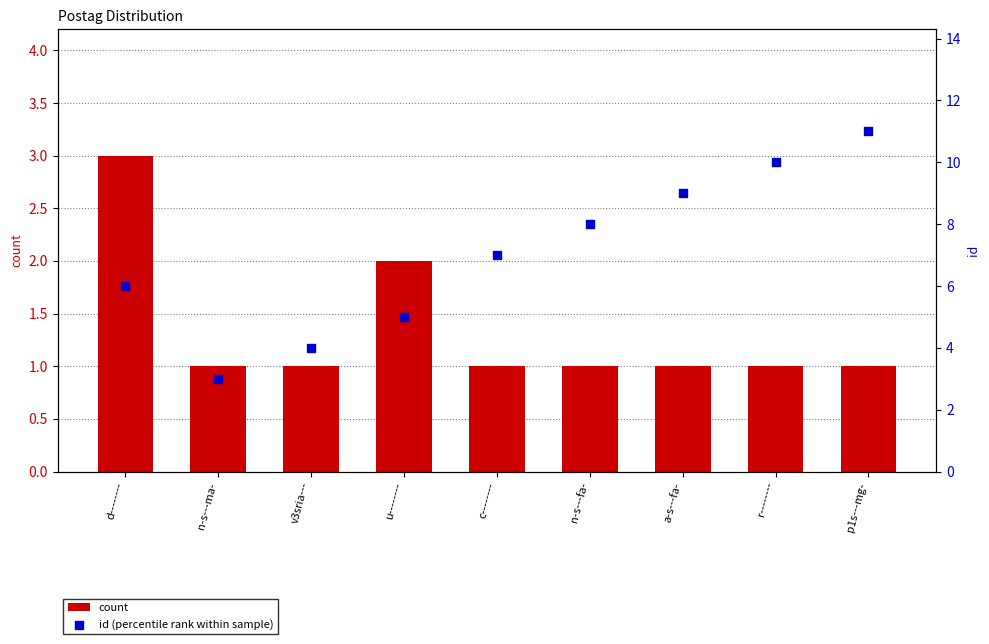

What is the total value across all series at d--------?

9